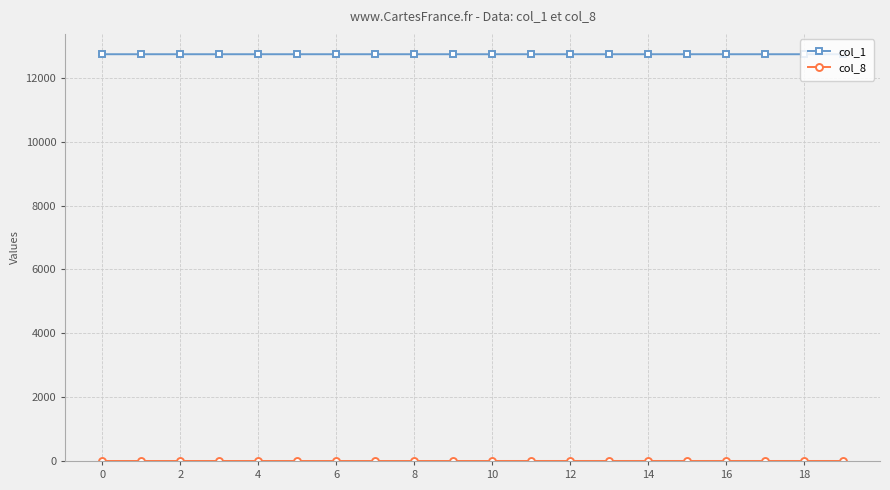

What is the greatest value displayed?

12745.0